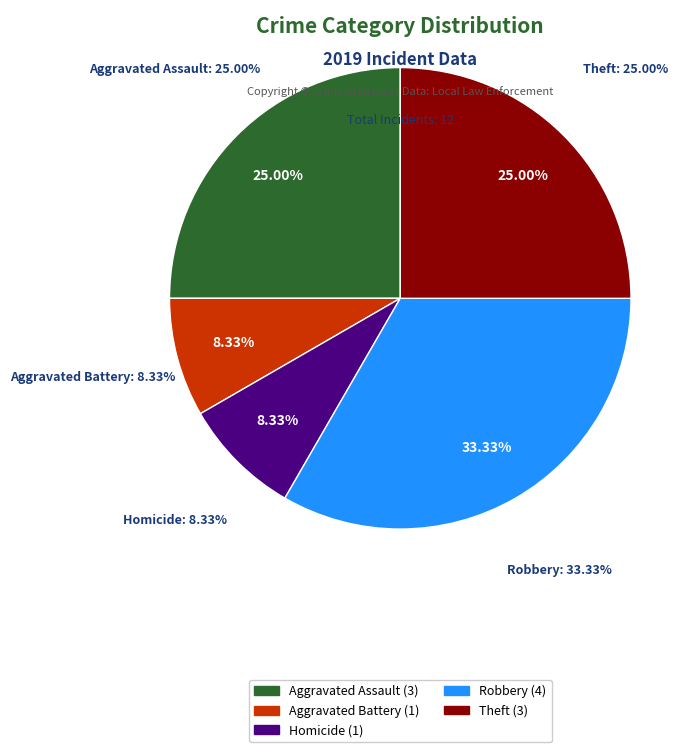

Does Robbery represent more than half of the total?

No